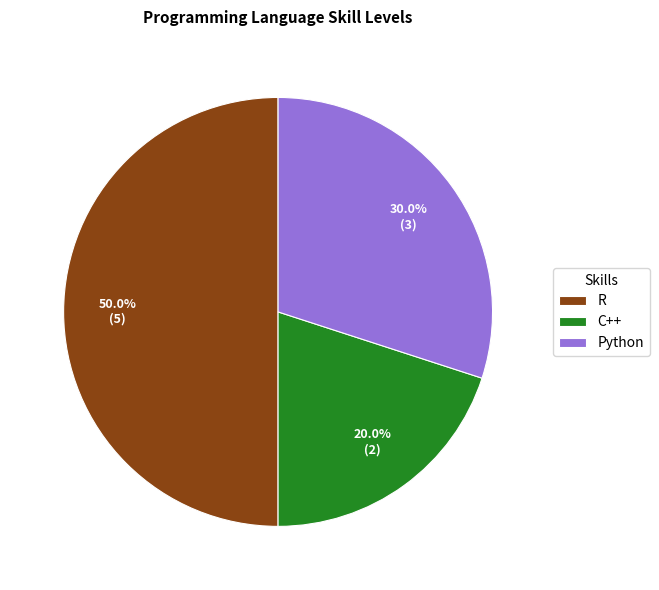

Is C++ the majority of the pie?

No